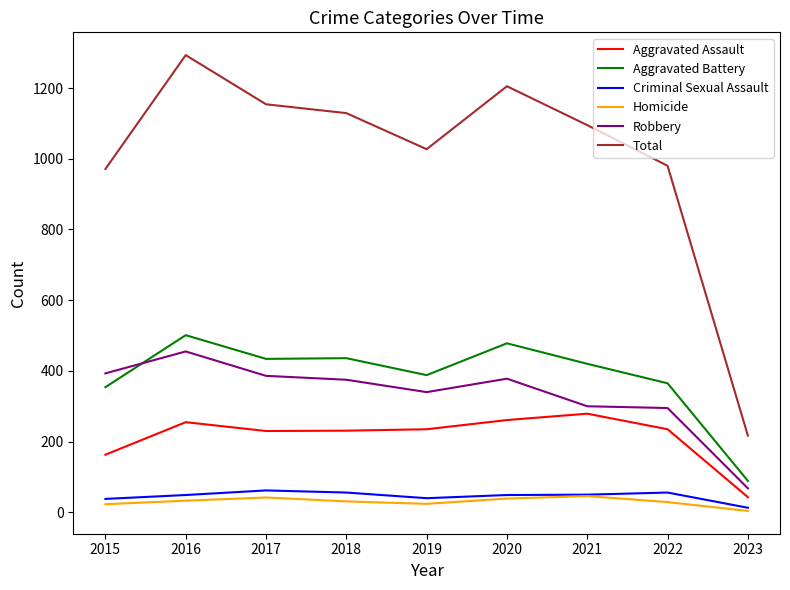

At which category is the sum across all series the highest?

2016